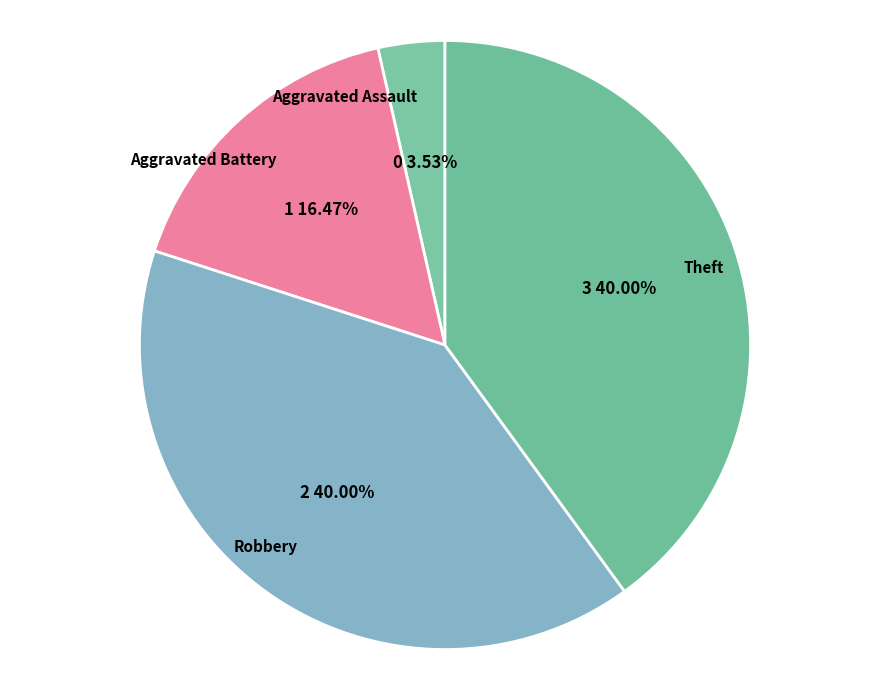

Is there any slice that represents more than half of the pie?

No